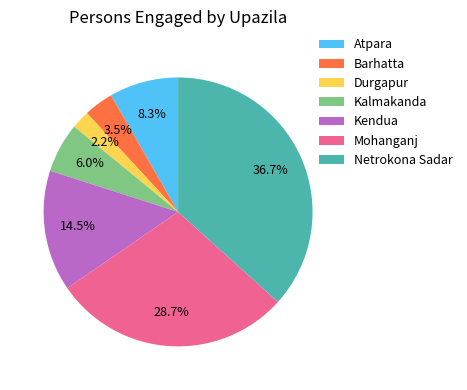

To the nearest percent, what is the average slice percentage?

14%